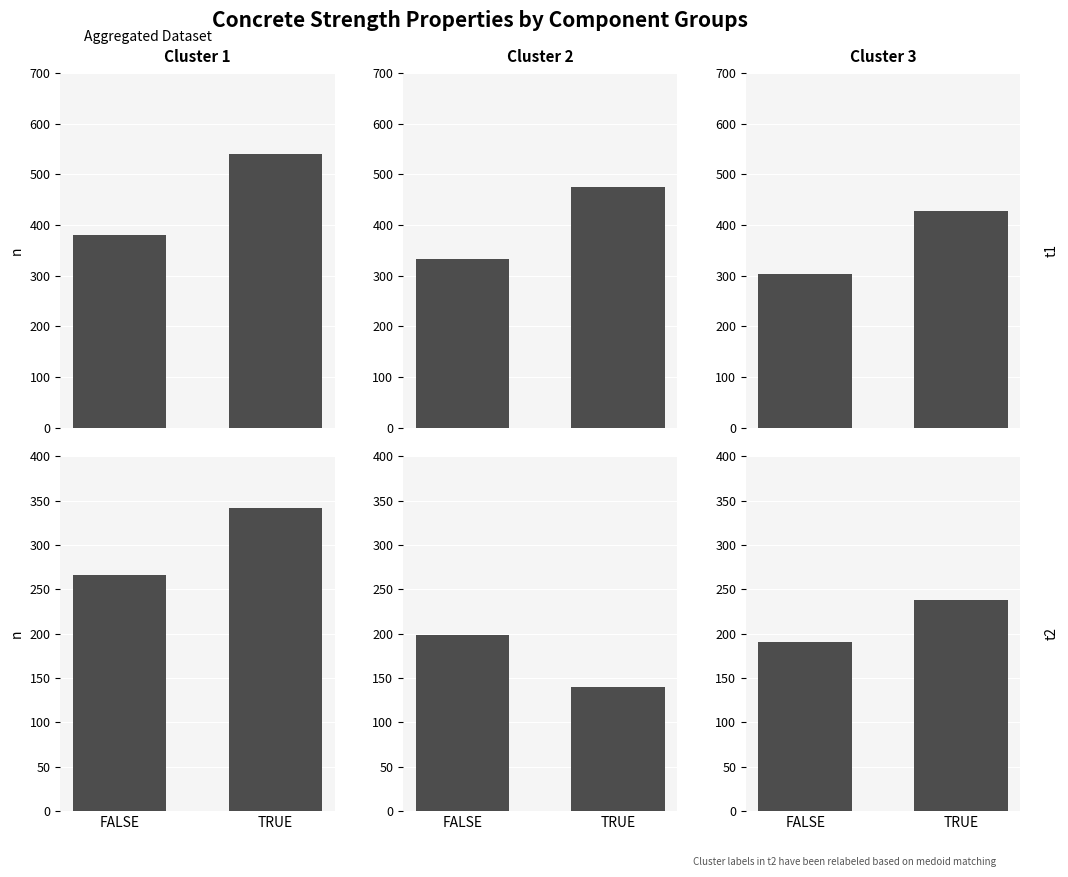

At which category does the chart reach its minimum across all series?

TRUE